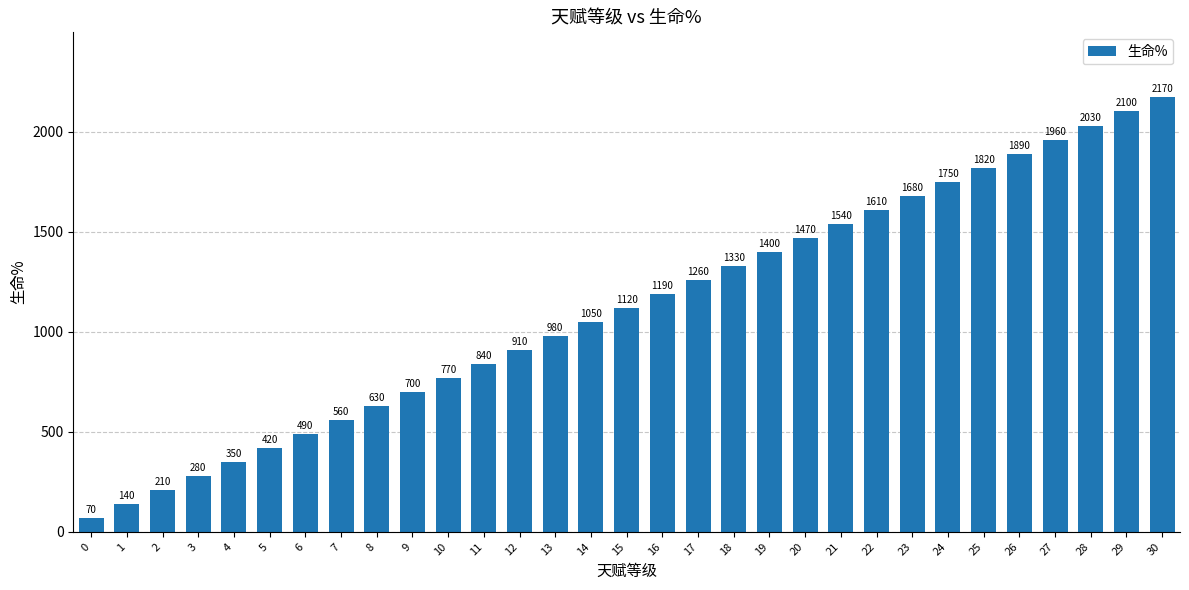

Rank the categories by value from lowest to highest.

0, 1, 2, 3, 4, 5, 6, 7, 8, 9, 10, 11, 12, 13, 14, 15, 16, 17, 18, 19, 20, 21, 22, 23, 24, 25, 26, 27, 28, 29, 30